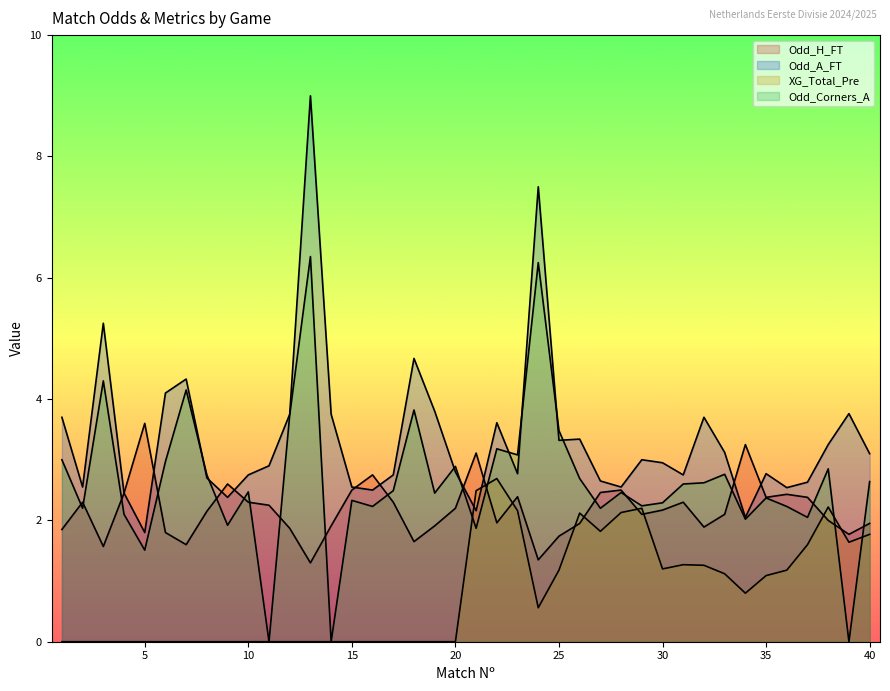

Reading right to left, extract all data points from this chart.

Odd_H_FT: 40=1.9	39=1.8	38=2.0	37=2.4	36=2.4	35=2.4	34=3.2	33=2.1	32=1.9	31=2.3	30=2.2	29=2.1	28=2.5	27=2.5	26=1.9	25=1.7	24=1.4	23=2.4	22=2.0	21=3.1	20=2.2	19=1.9	18=1.6	17=2.3	16=2.8	15=2.5	14=1.9	13=1.3	12=1.9	11=2.2	10=2.3	9=2.6	8=2.1	7=1.6	6=1.8	5=3.6	4=2.5	3=1.6	2=2.3	1=1.9
Odd_A_FT: 40=3.1	39=3.8	38=3.2	37=2.6	36=2.5	35=2.8	34=2.0	33=3.1	32=3.7	31=2.8	30=3.0	29=3.0	28=2.5	27=2.6	26=3.3	25=3.3	24=7.5	23=2.8	22=3.6	21=2.2	20=2.8	19=3.8	18=4.7	17=2.8	16=2.5	15=2.5	14=3.8	13=9.0	12=3.8	11=2.9	10=2.8	9=2.4	8=2.7	7=4.3	6=4.1	5=1.8	4=2.5	3=5.2	2=2.5	1=3.7
XG_Total_Pre: 40=1.8	39=1.6	38=2.2	37=1.6	36=1.2	35=1.1	34=0.8	33=1.1	32=1.3	31=1.3	30=1.2	29=2.2	28=2.1	27=1.8	26=2.1	25=1.2	24=0.6	23=2.2	22=2.7	21=2.5	20=0.0	19=0.0	18=0.0	17=0.0	16=0.0	15=0.0	14=0.0	13=0.0	12=0.0	11=0.0	10=0.0	9=0.0	8=0.0	7=0.0	6=0.0	5=0.0	4=0.0	3=0.0	2=0.0	1=0.0
Odd_Corners_A: 40=2.6	39=0.0	38=2.9	37=2.0	36=2.2	35=2.4	34=2.0	33=2.8	32=2.6	31=2.6	30=2.3	29=2.2	28=2.5	27=2.2	26=2.7	25=3.5	24=6.2	23=3.1	22=3.2	21=1.9	20=2.9	19=2.5	18=3.8	17=2.5	16=2.2	15=2.3	14=0.0	13=6.3	12=3.7	11=0.0	10=2.5	9=1.9	8=2.8	7=4.2	6=3.0	5=1.5	4=2.1	3=4.3	2=2.2	1=3.0